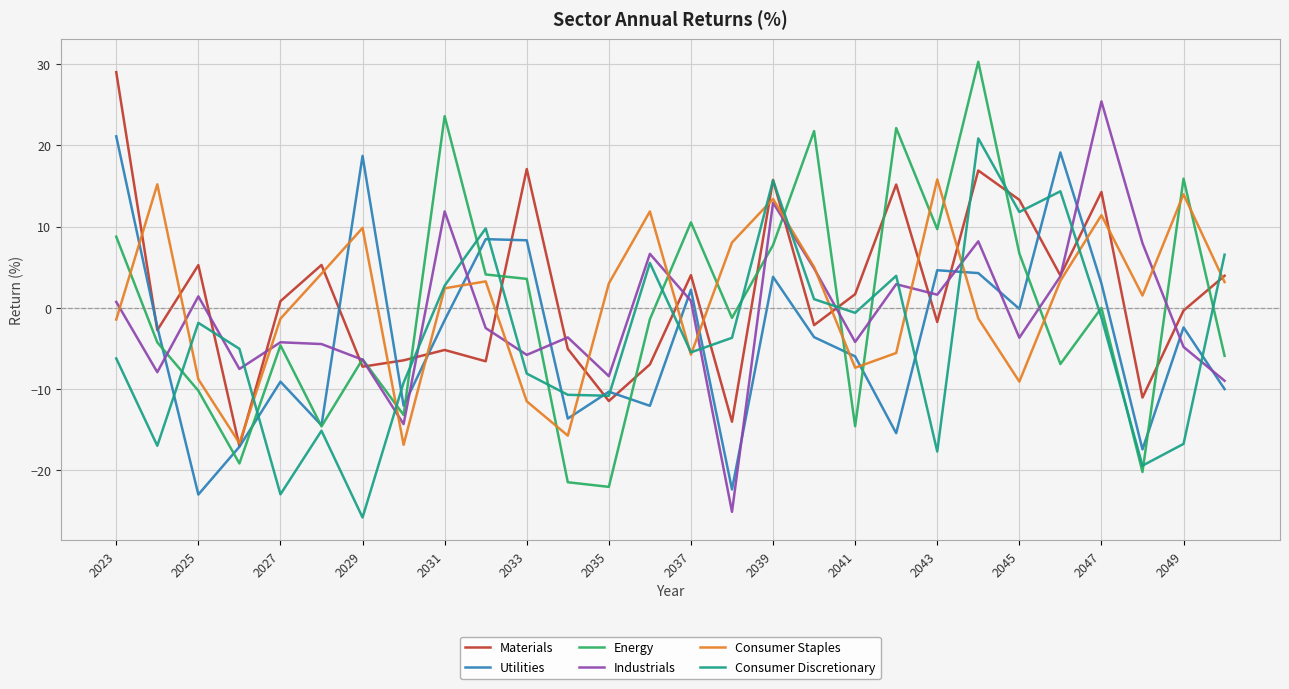

What is the minimum value shown in the chart?

-25.8